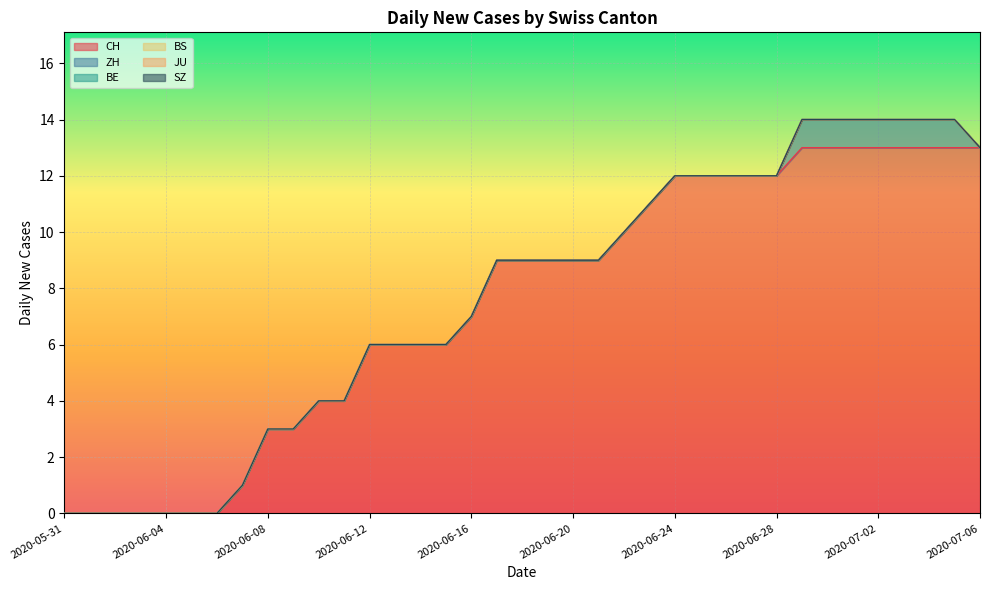

What is the value of the ZH point at the 32nd from the left?

1